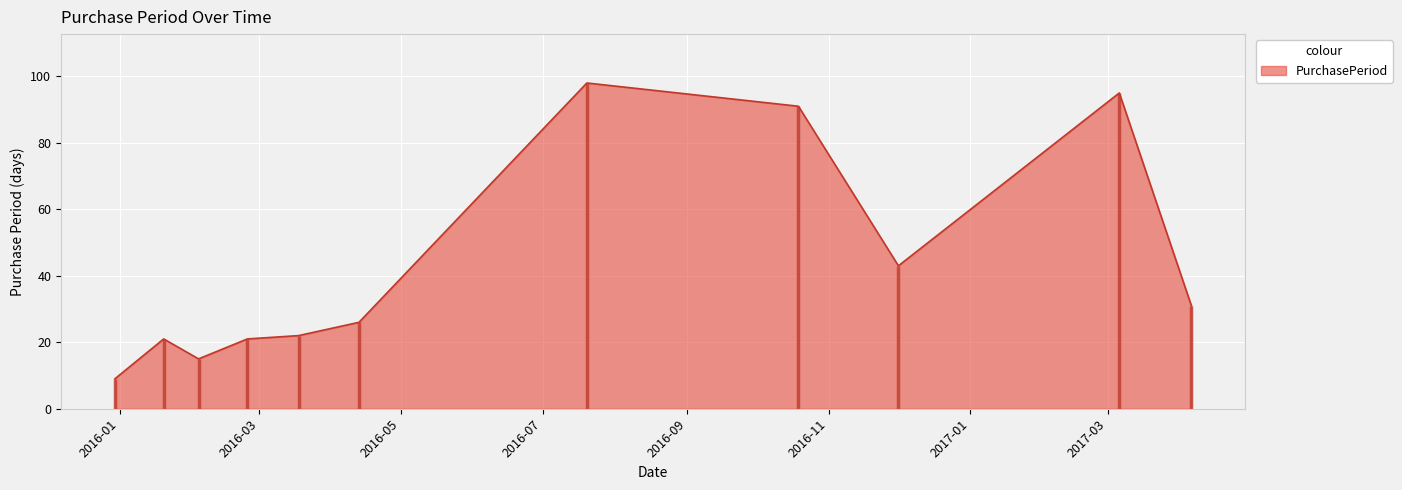

Where is the first local maximum?

2016-01-20